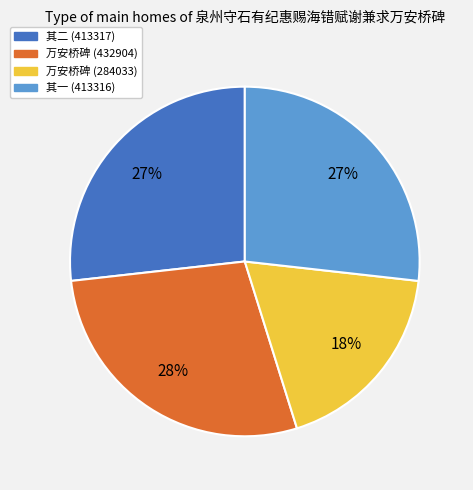

To the nearest percent, what is the difference between the largest and smallest slice percentages?

10%